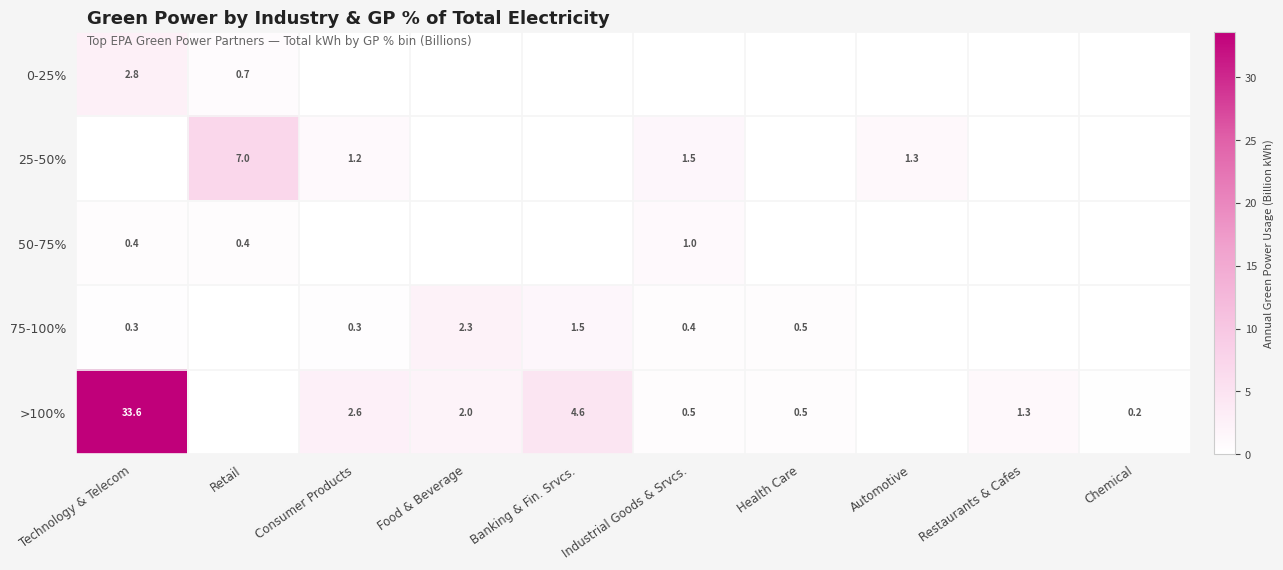

True or false: 25-50% has a value of 7.0 at Retail.

True